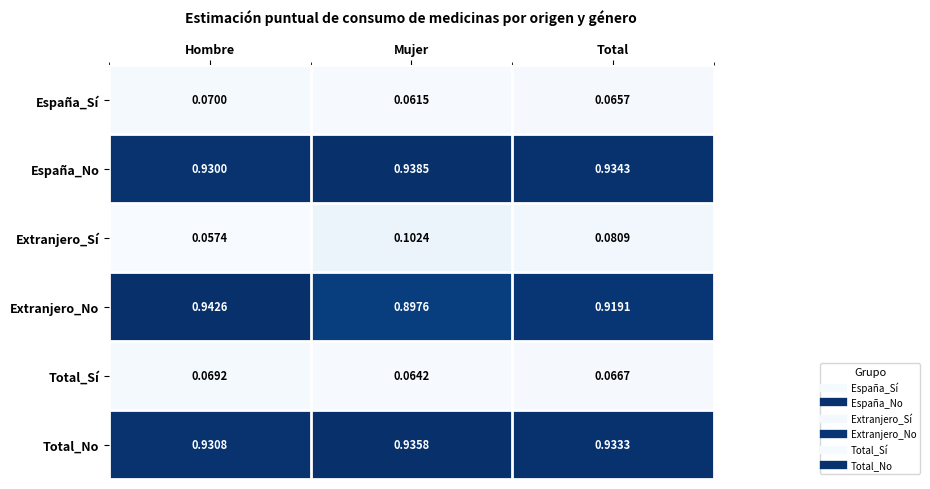

Which series has the largest total across all categories?

España_No